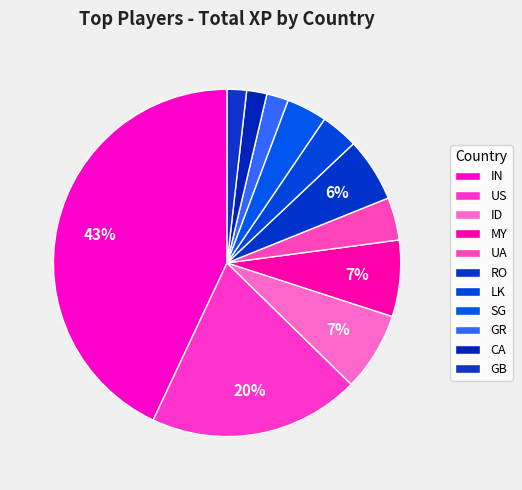

How many slices are in this pie chart?

11